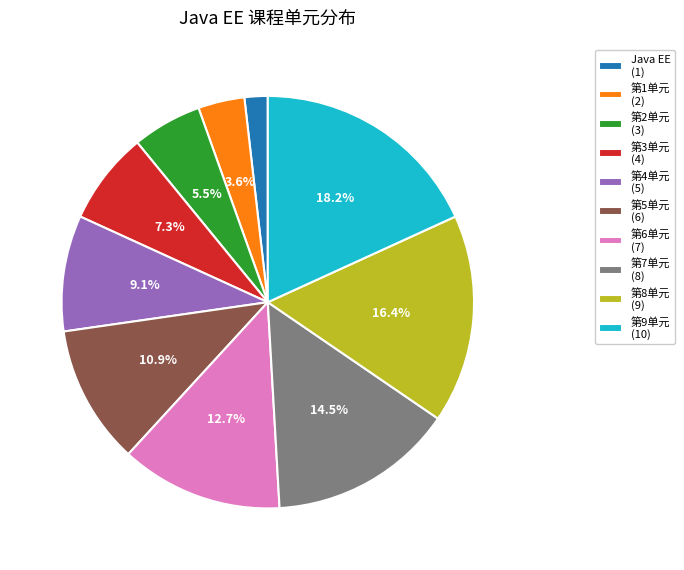

To the nearest percent, what is the combined percentage of 第8单元 and 第9单元?

35%